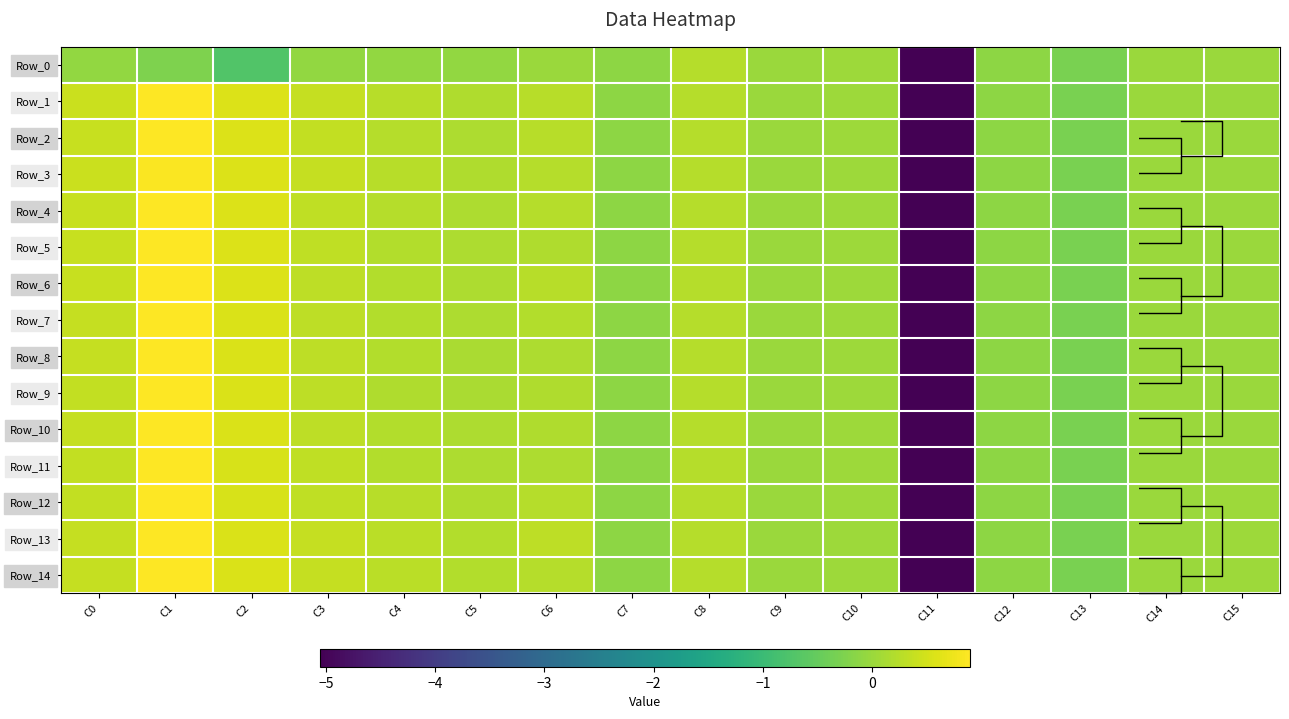

Where does the Row_6 series first go above 0?

C0